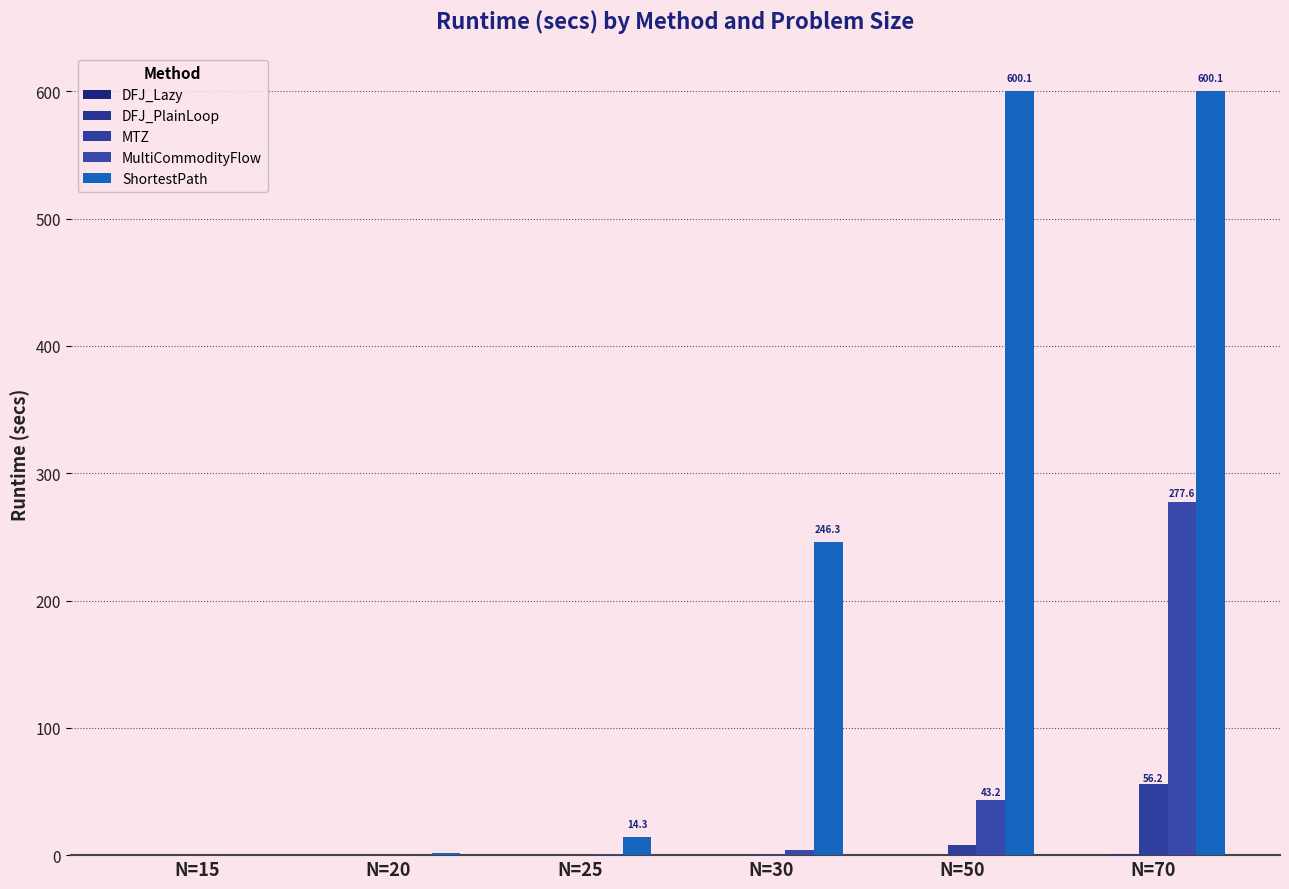

How many groups of bars are there?

6